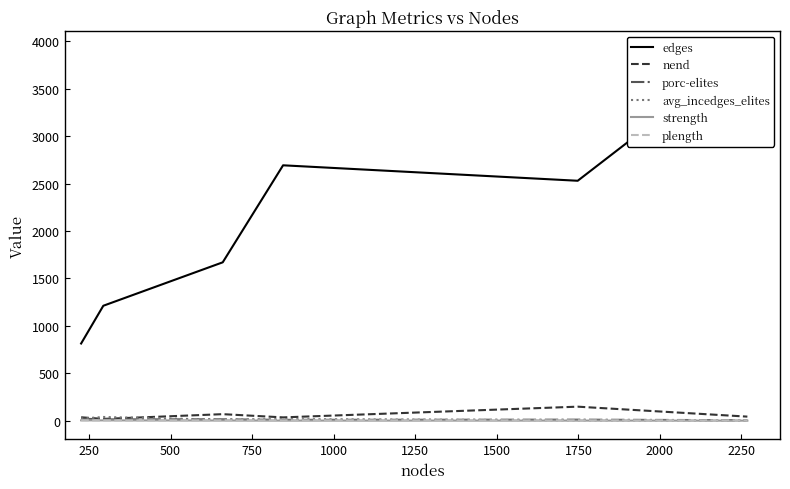

Which series has the largest total across all categories?

edges